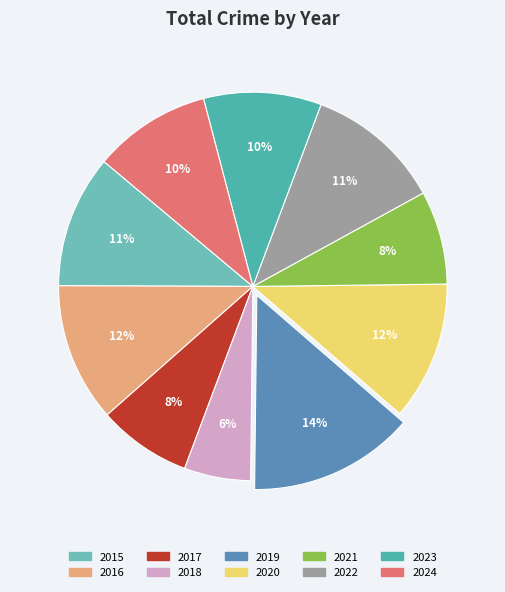

Does any single category account for the majority?

No